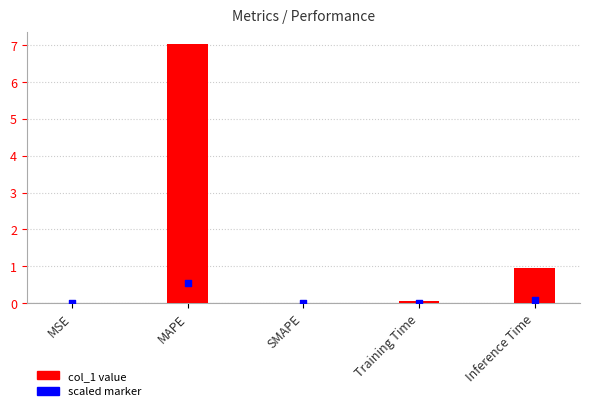

Is the value of col_1 value at MAPE greater than the value of scaled marker at MAPE?

Yes